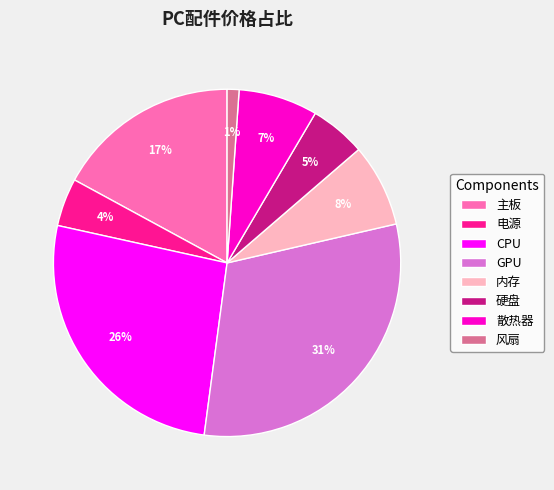

To the nearest percent, what portion does 散热器 represent?

7%